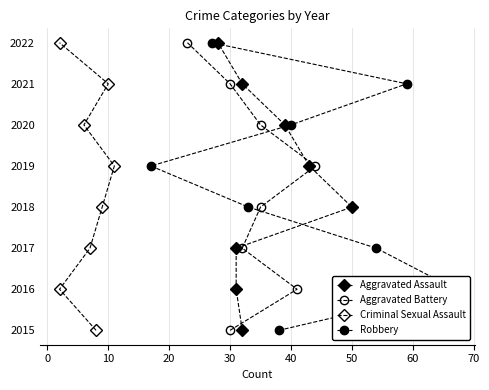

Between 0 and 10, which is larger?

10